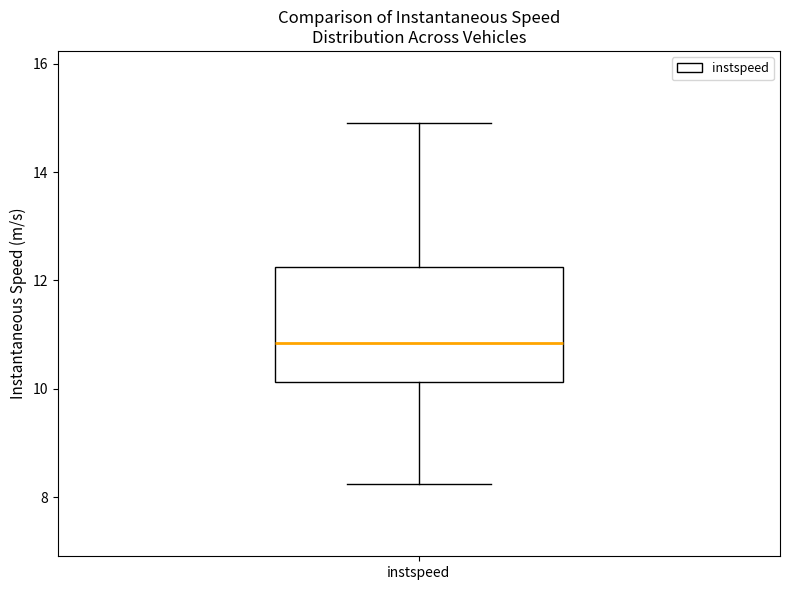

Transcribe this box plot: give where the median line is, the range the box spans, and where the two whiskers end, as read against the y-axis. The values are not printed on the chart, so give them approximately, as read against the axis.

median 10.8, box 10.2 to 12.2, whiskers 8.2 to 15.0